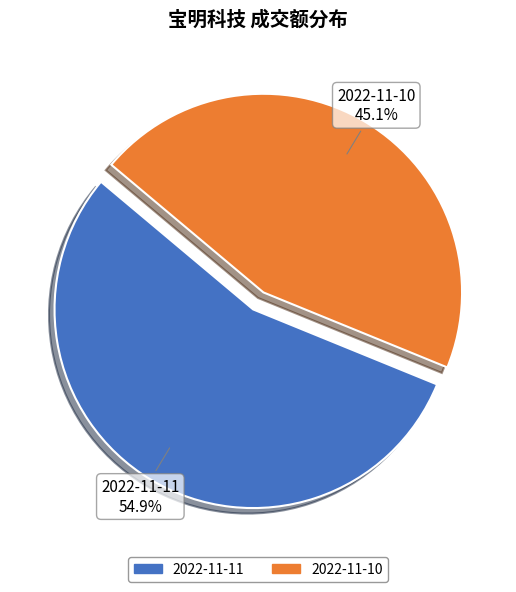

Do 2022-11-10 and 2022-11-11 together represent more than half of the pie?

Yes